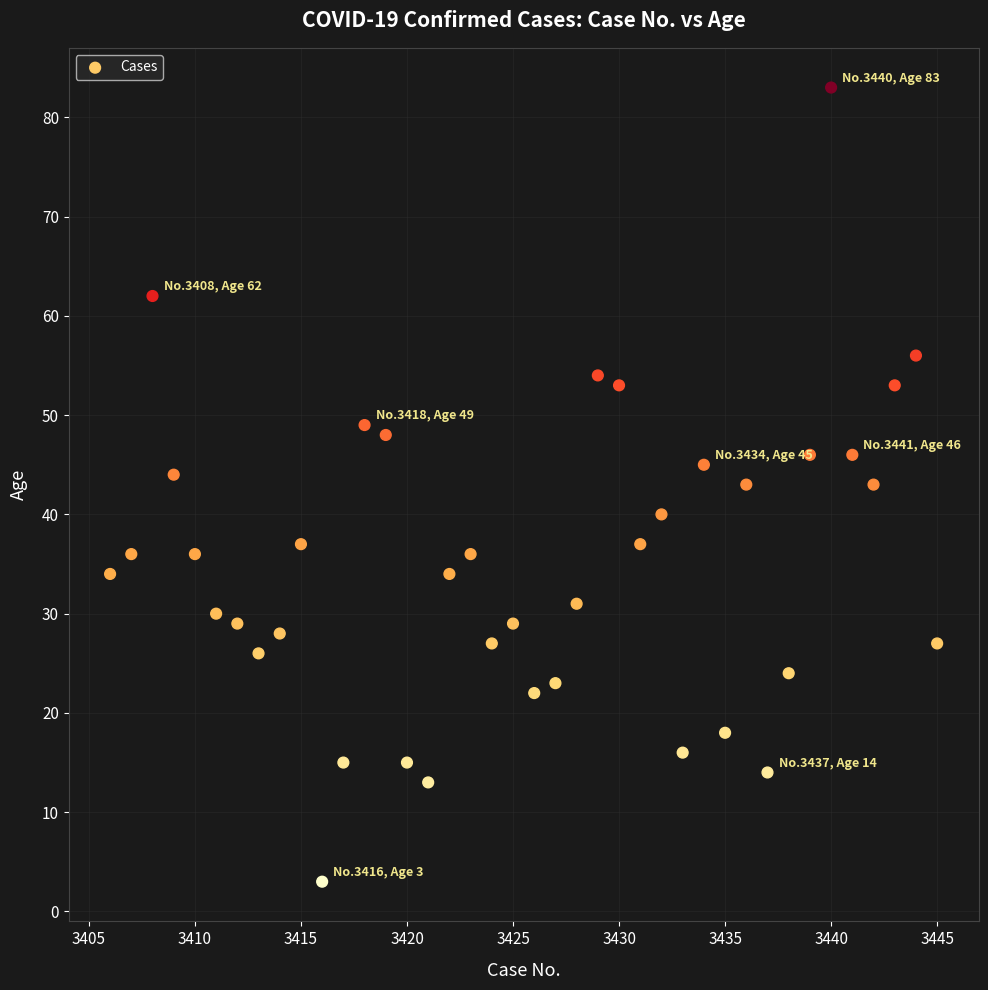

What is the range of Y values (max minus min)?

80